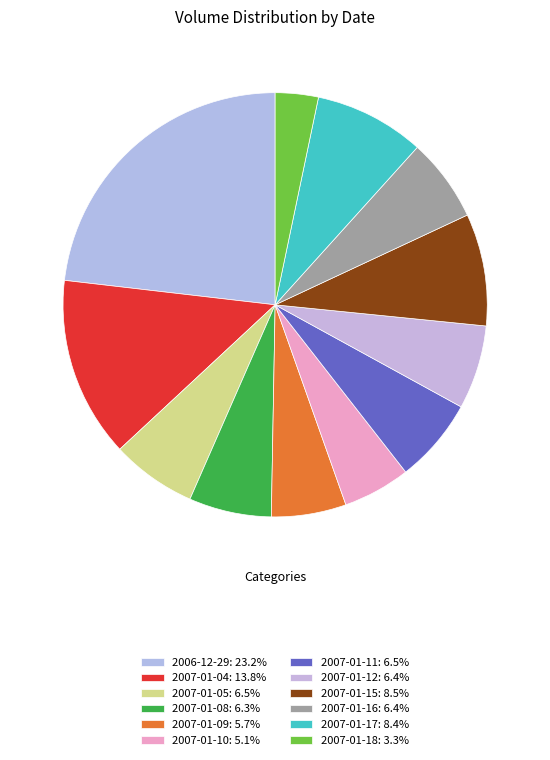

True or false: 2007-01-04 accounts for 20% of the total.

False